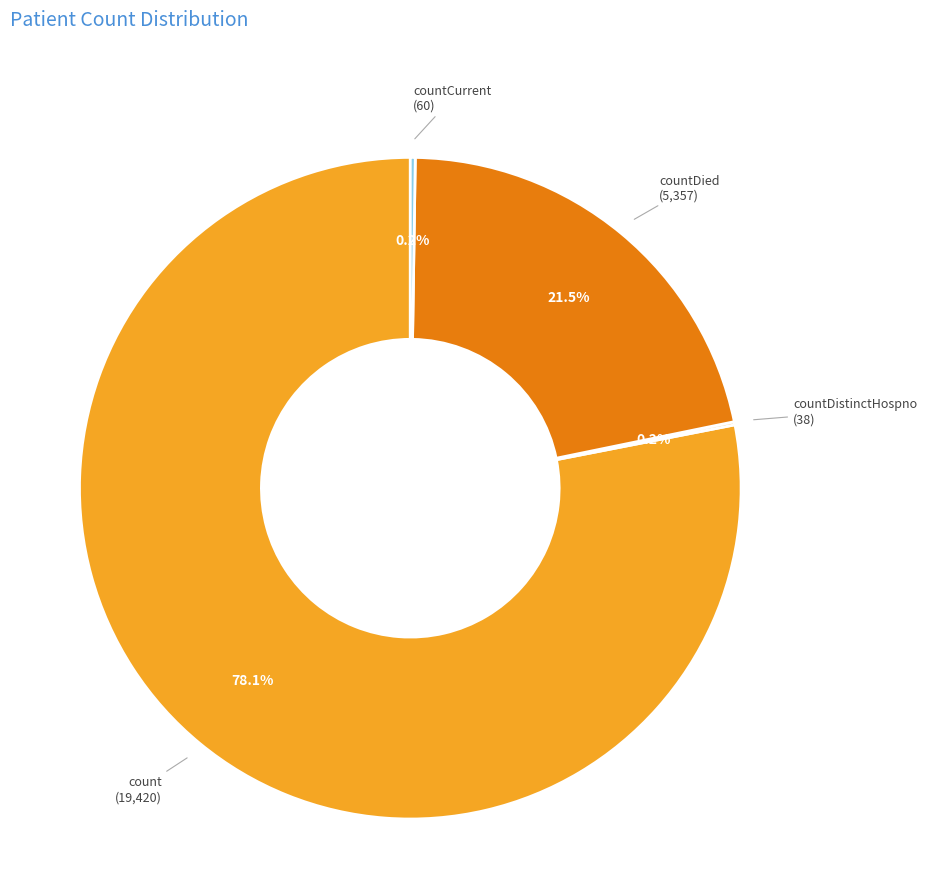

Is there a majority slice in this chart?

Yes